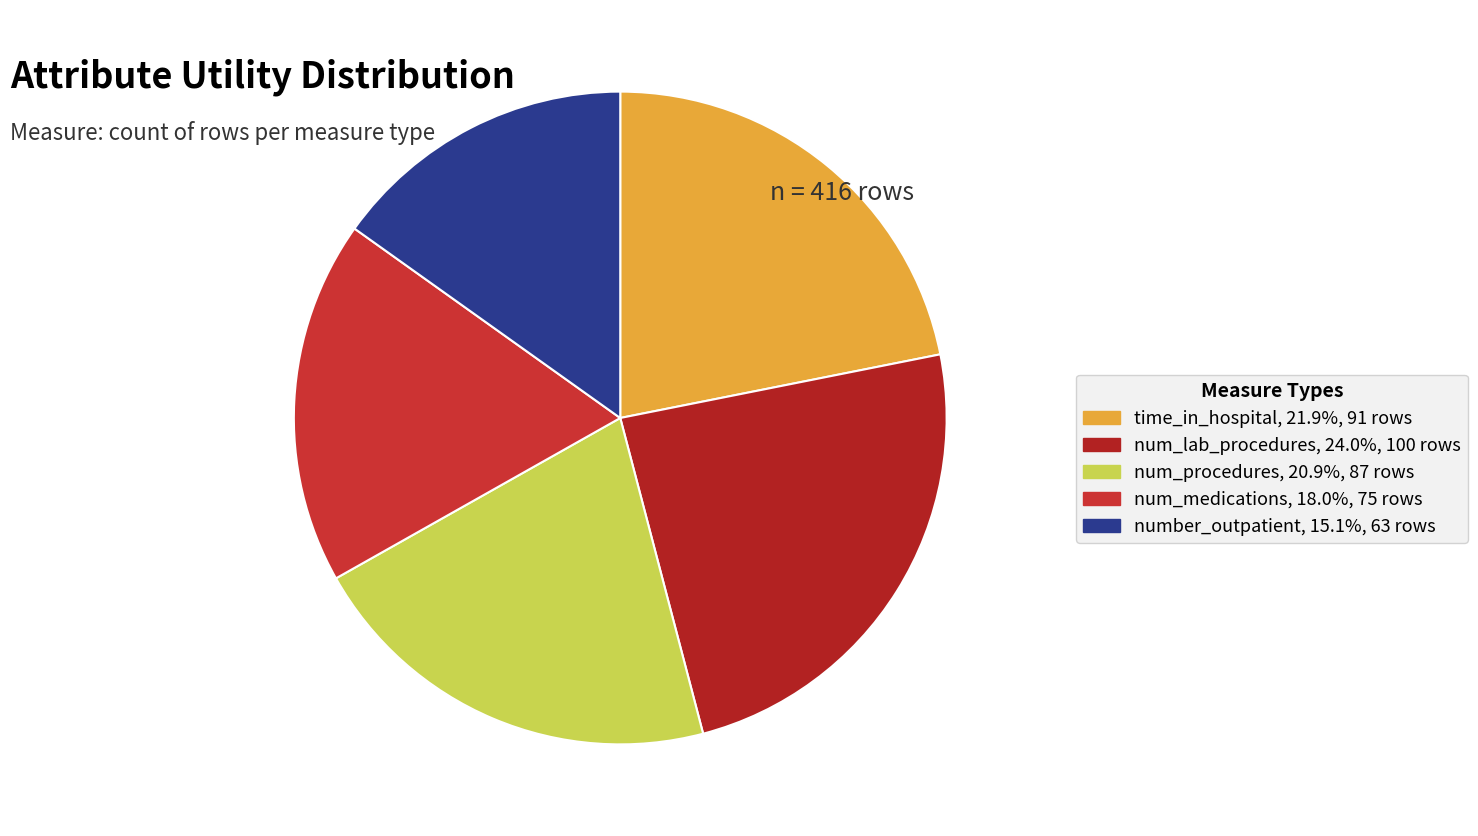

Does number_outpatient represent more than half of the total?

No